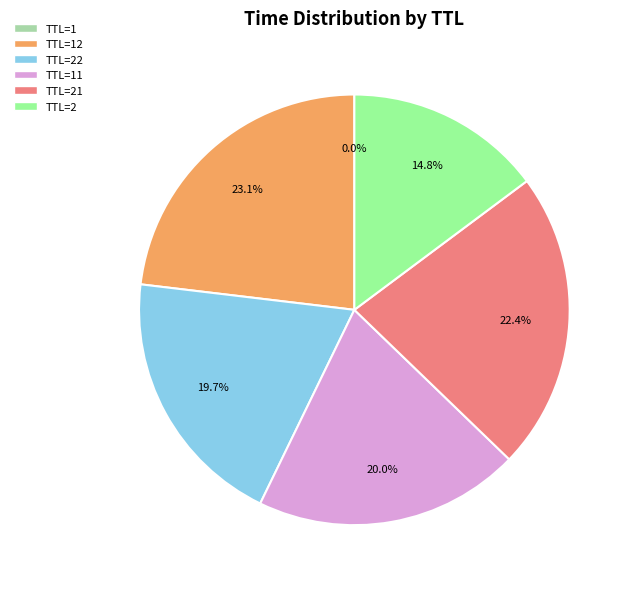

What is the ratio of the value at TTL=22 to the value at TTL=2?

1.3